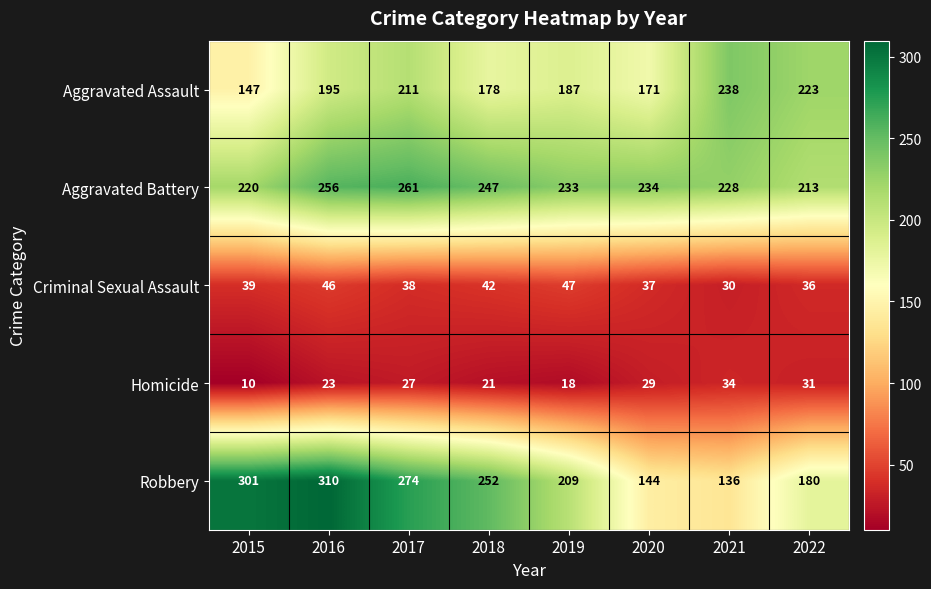

The value of Robbery at 2019 is 209. True or false?

True